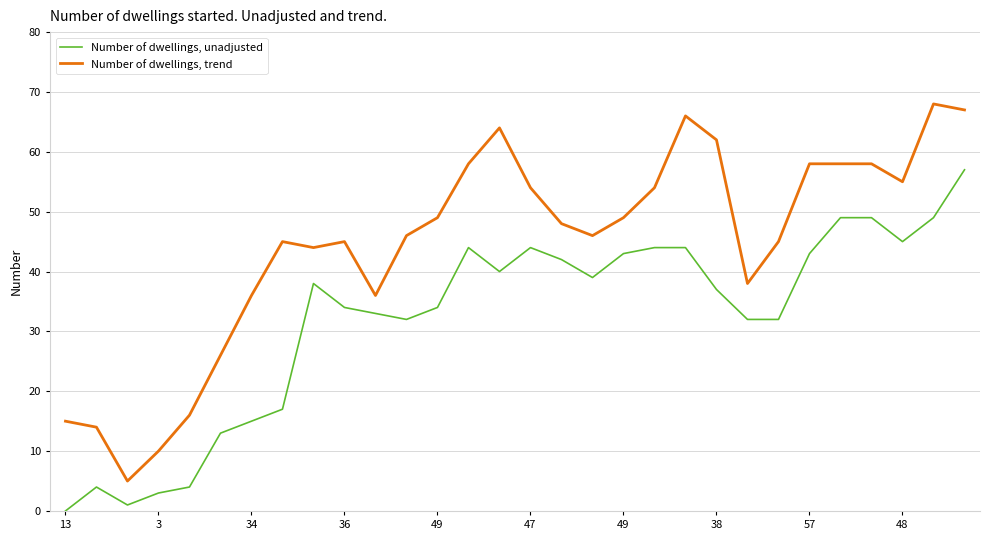

Which series has the largest range (max minus min)?

Number of dwellings, trend